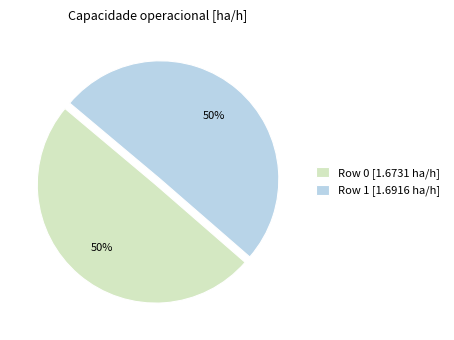

Is the sum of Row 1 [1.6916 ha/h] and Row 0 [1.6731 ha/h] greater than half?

Yes